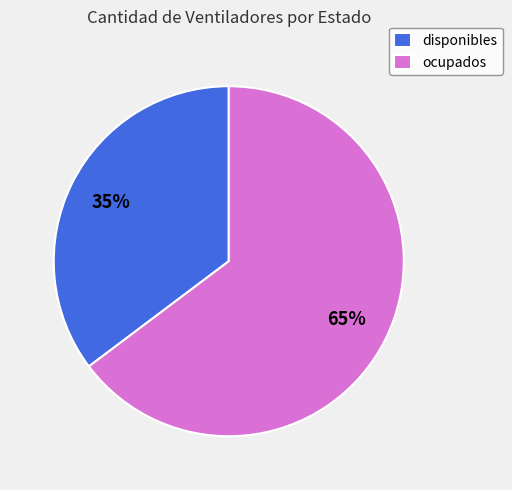

Approximately how many times larger is the value at disponibles compared to ocupados?

0.5